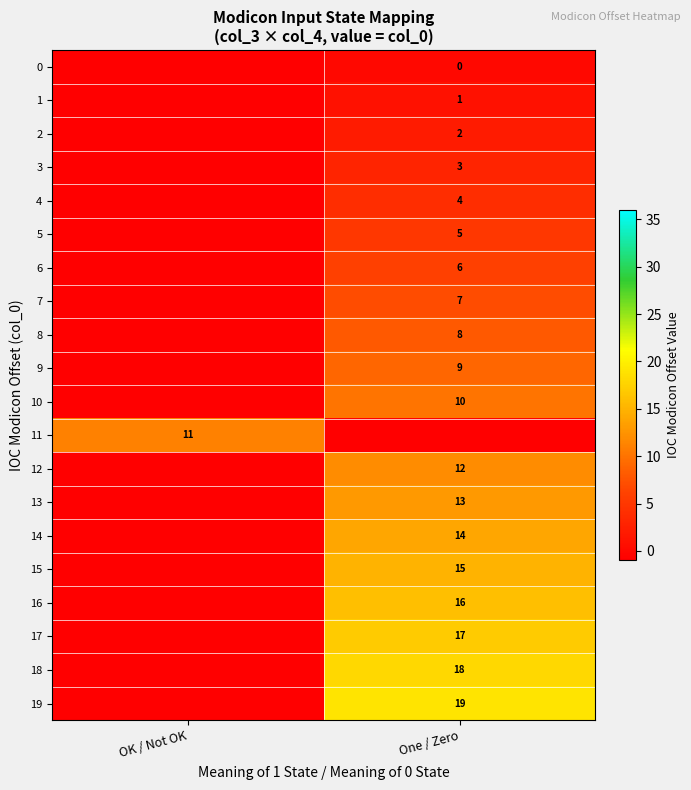

At how many categories does at least one series exceed 16?

1